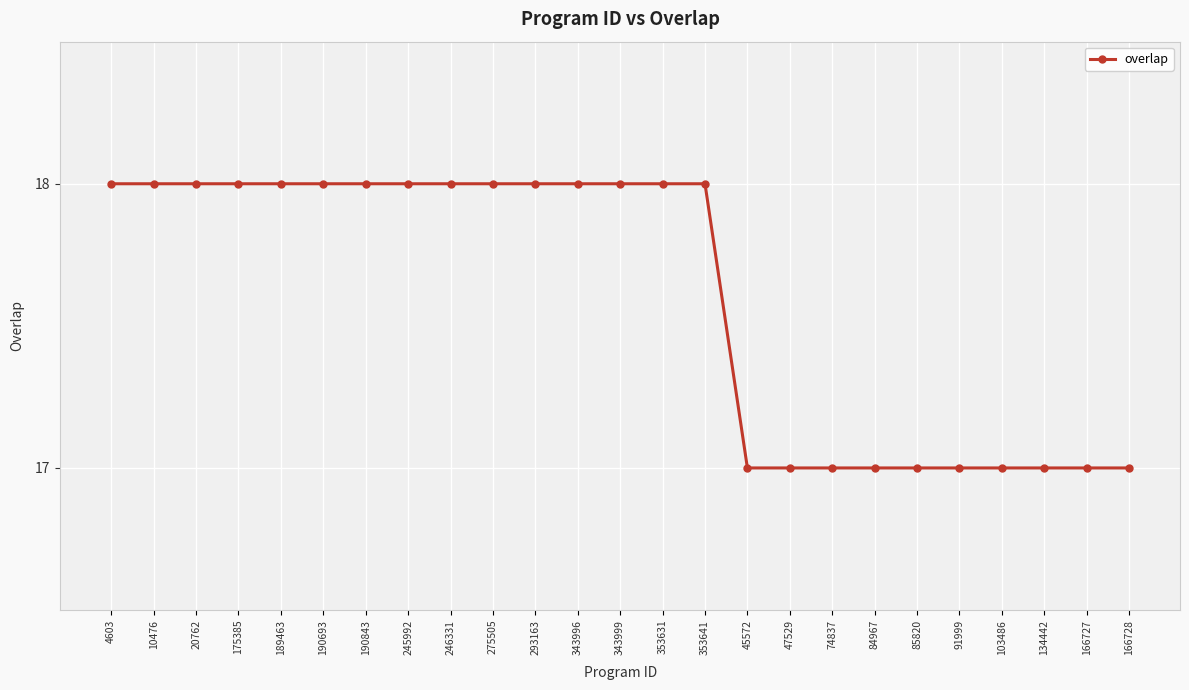

The chart shows a value of 29 at 343996. True or false?

False